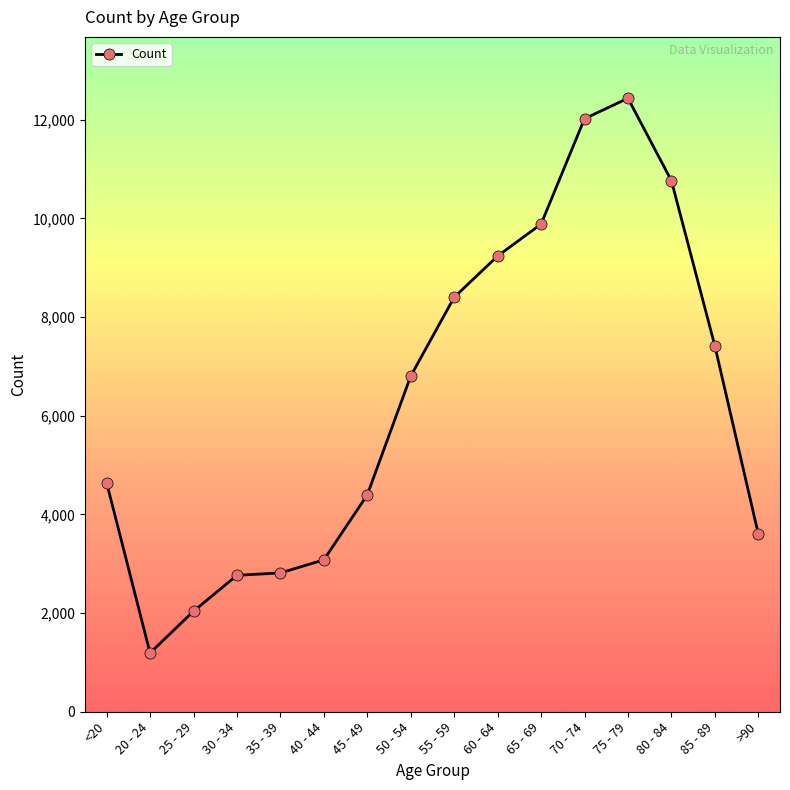

At which category does the chart reach its minimum across all series?

20 - 24